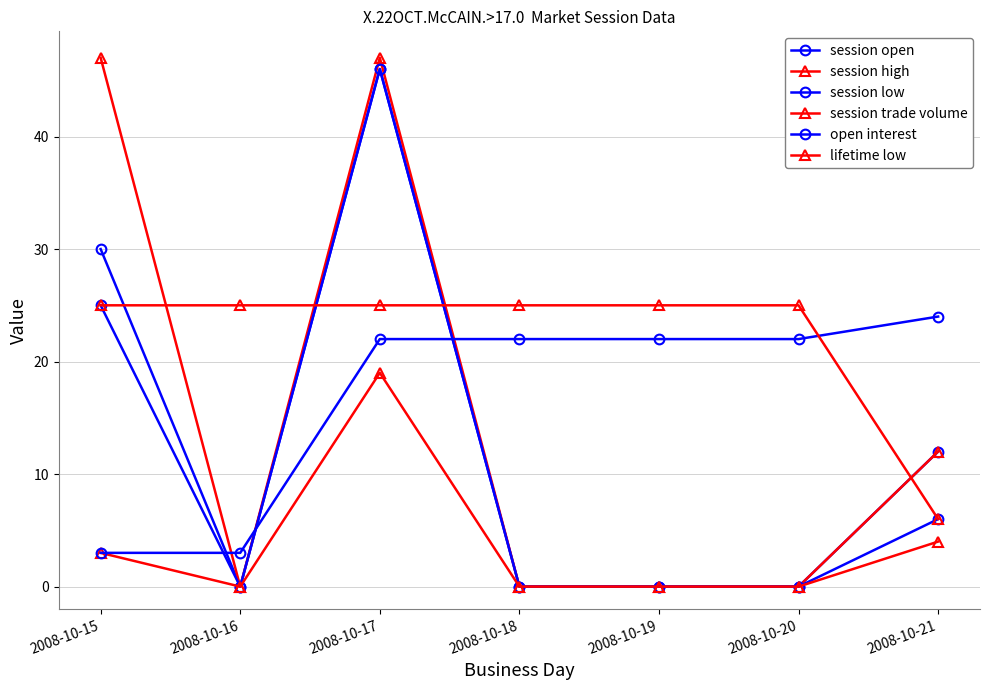

How many lines are shown in the chart?

6